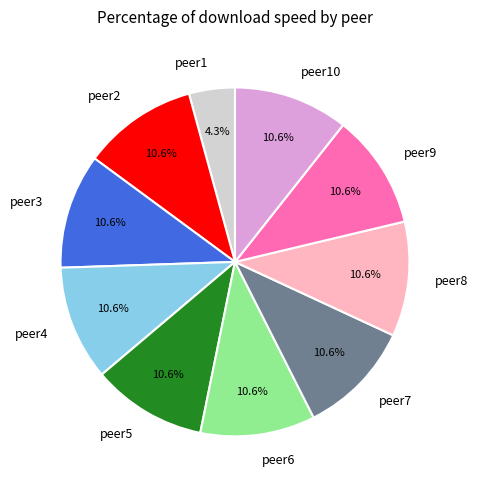

Is there any slice that represents more than half of the pie?

No